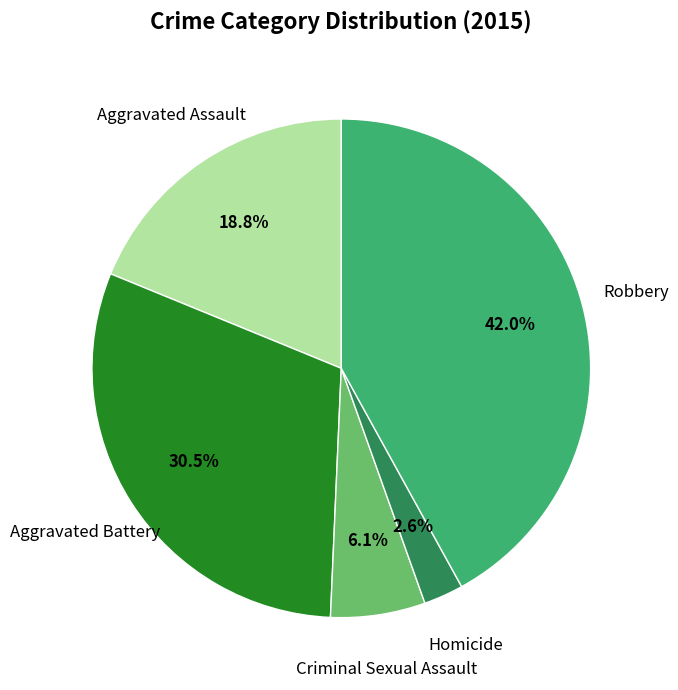

Is there a majority slice in this chart?

No